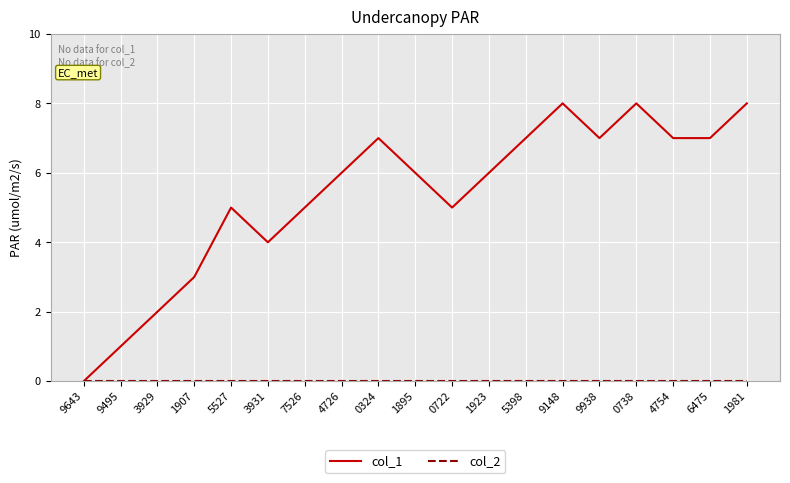

What position from the left is 0738?

16